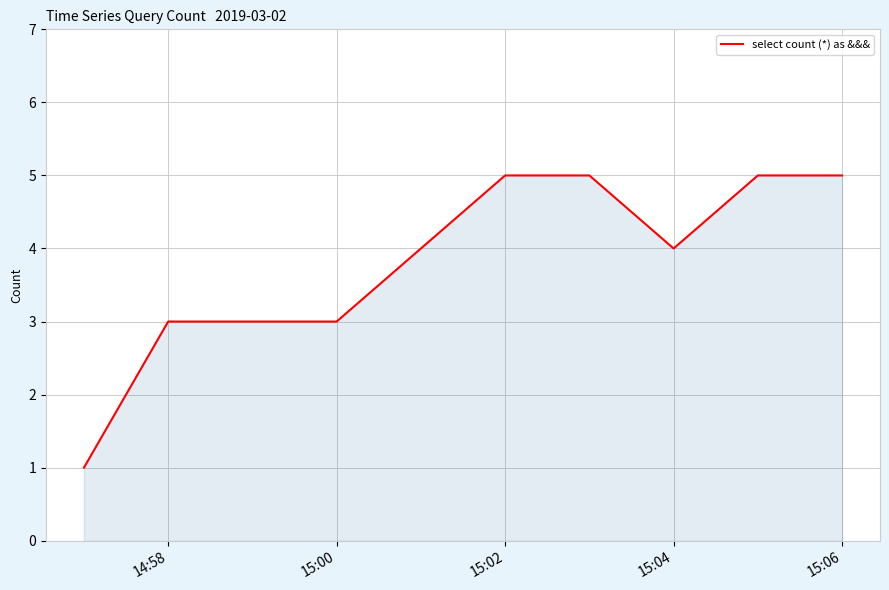

What is the maximum value shown in the chart?

5